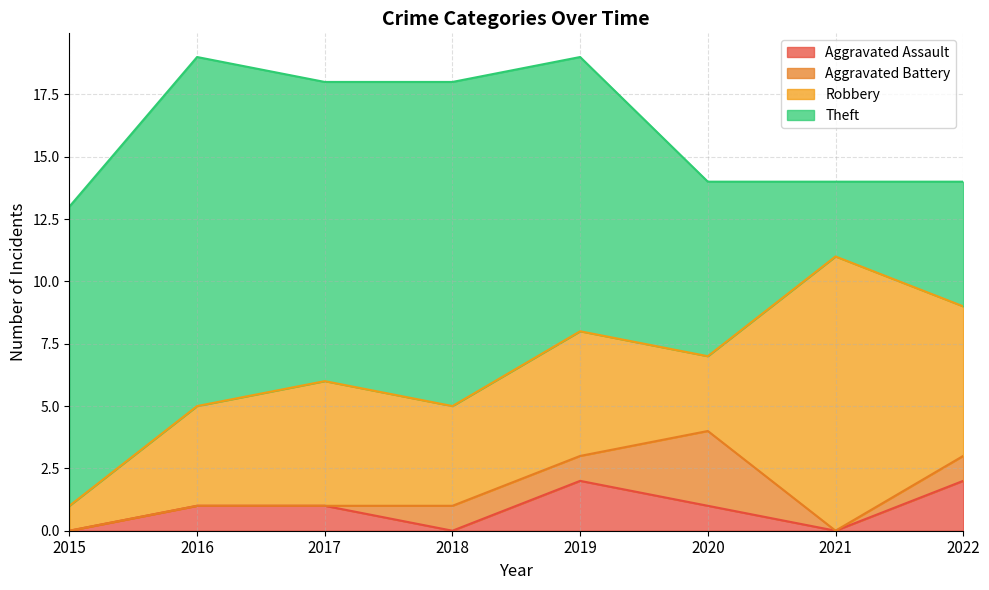

What is the sum of the Robbery values at 2022 and 2017?

11